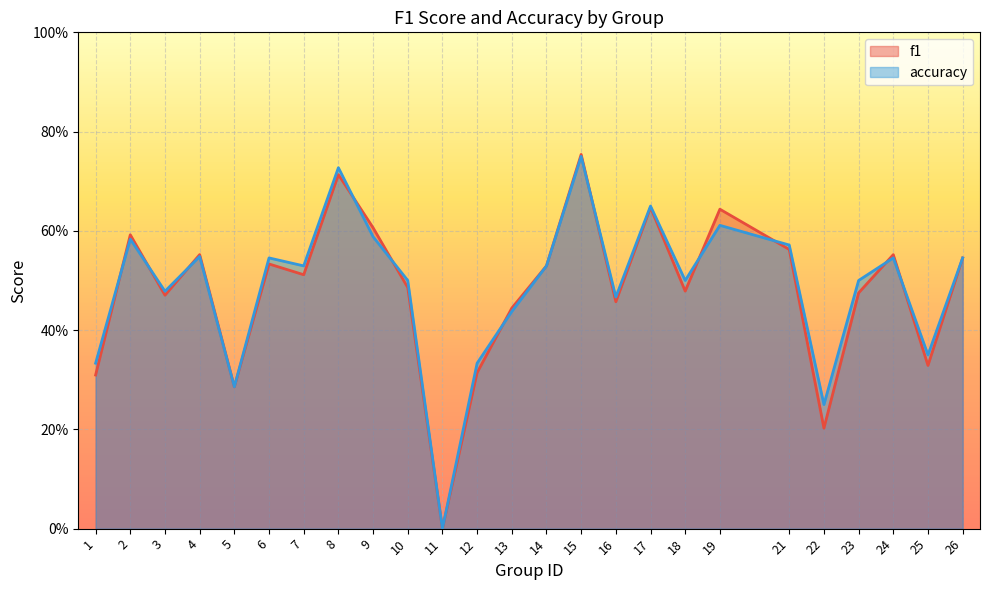

True or false: f1 and accuracy intersect in this chart.

True